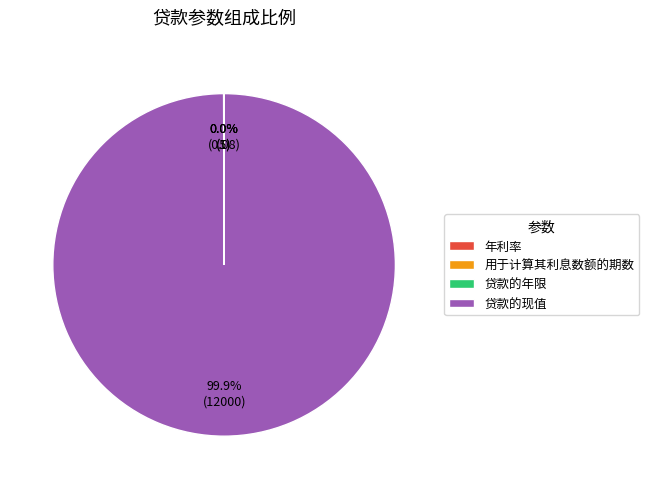

Which category accounts for the majority?

贷款的现值